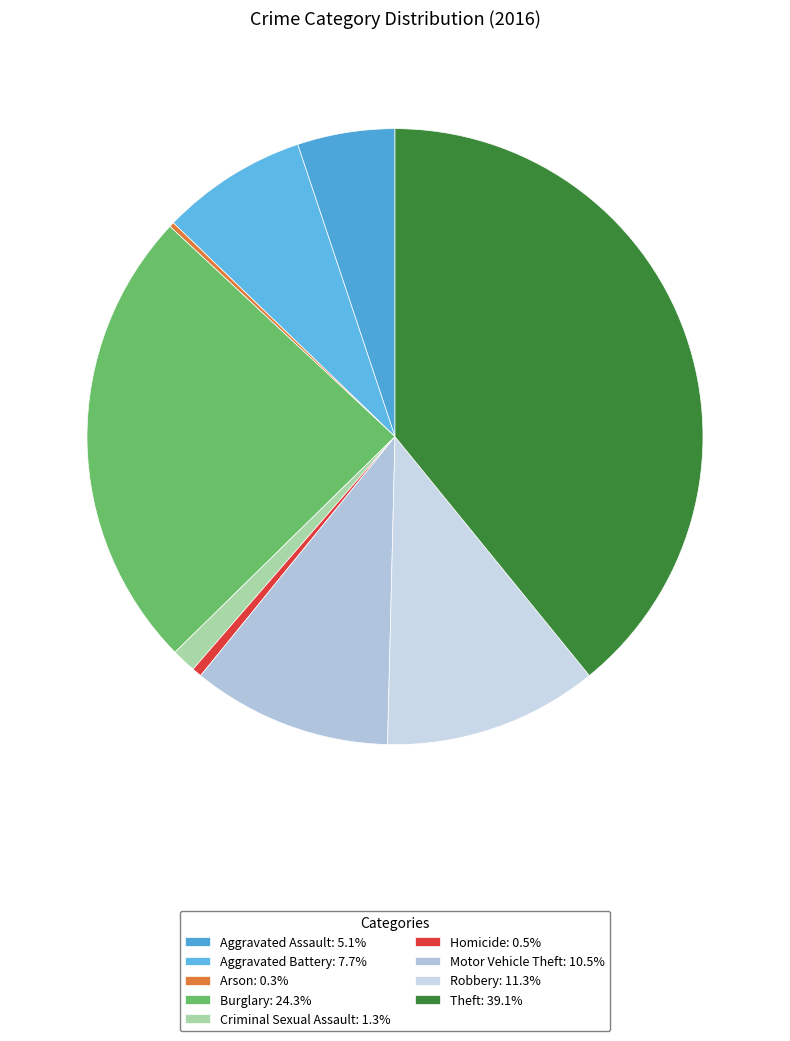

What is the total percentage of Aggravated Assault and Homicide?

5.6%